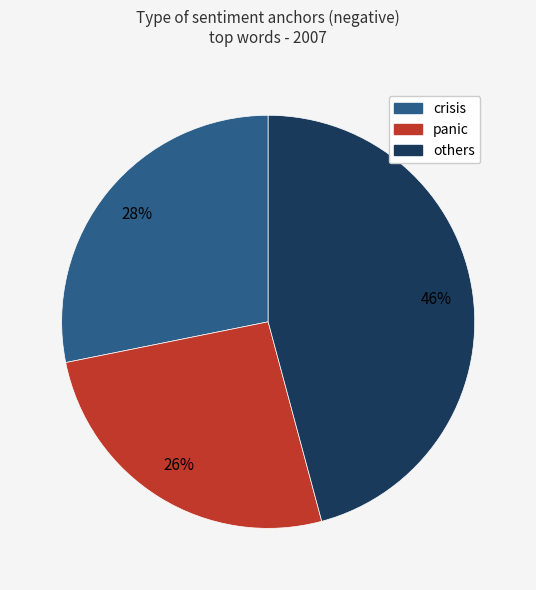

How many slices are in this pie chart?

3